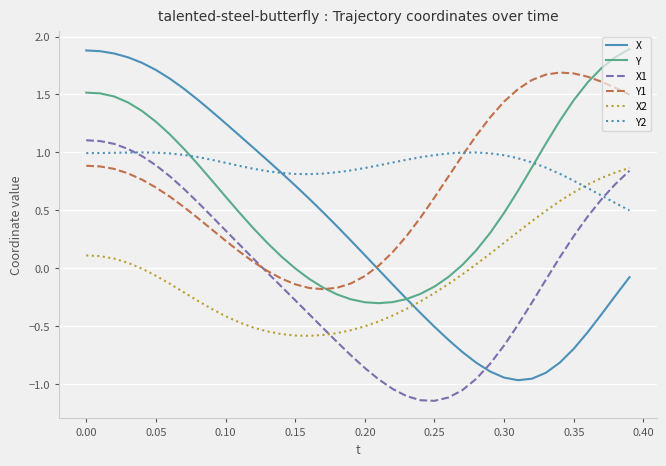

True or false: Y and Y2 intersect in this chart.

True